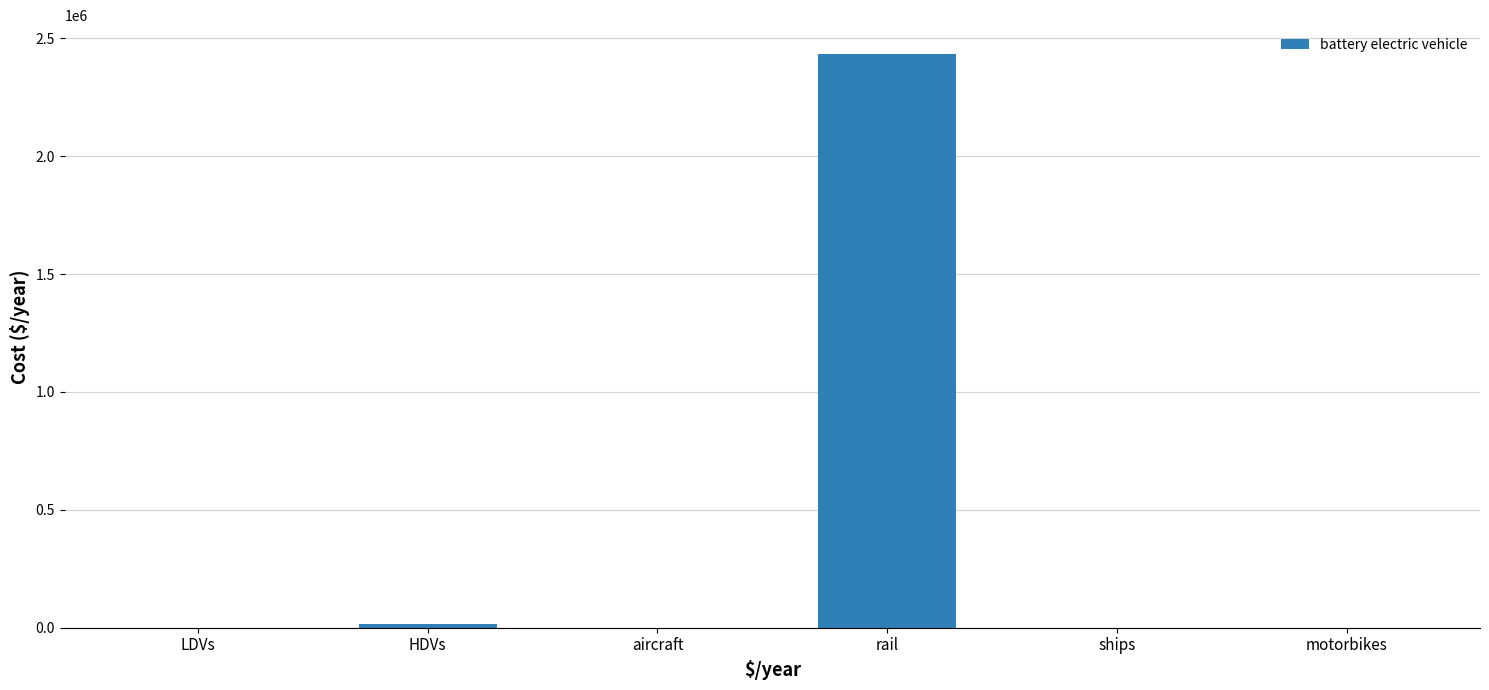

The value at ships is 0.0. True or false?

True